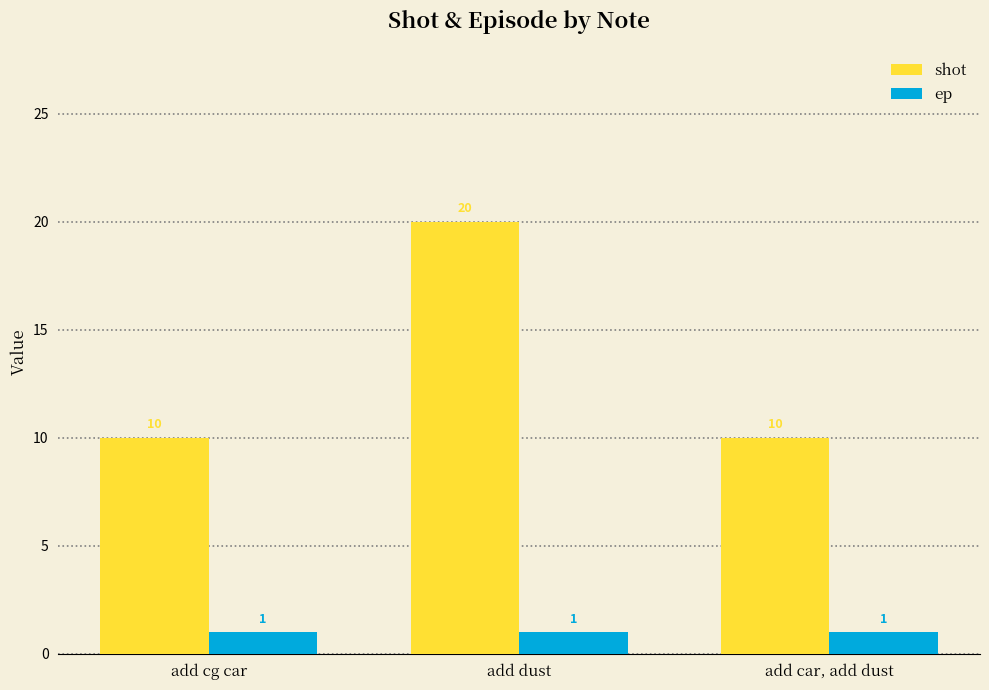

What is the greatest value displayed?

20